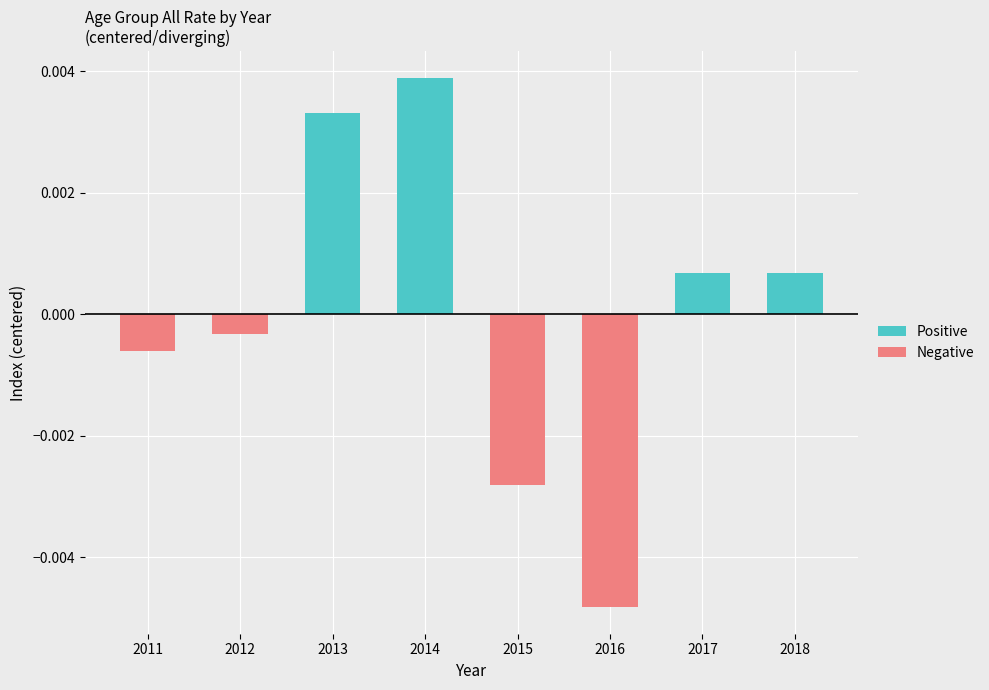

Rank the series by their maximum value, from lowest to highest.

Negative, Positive